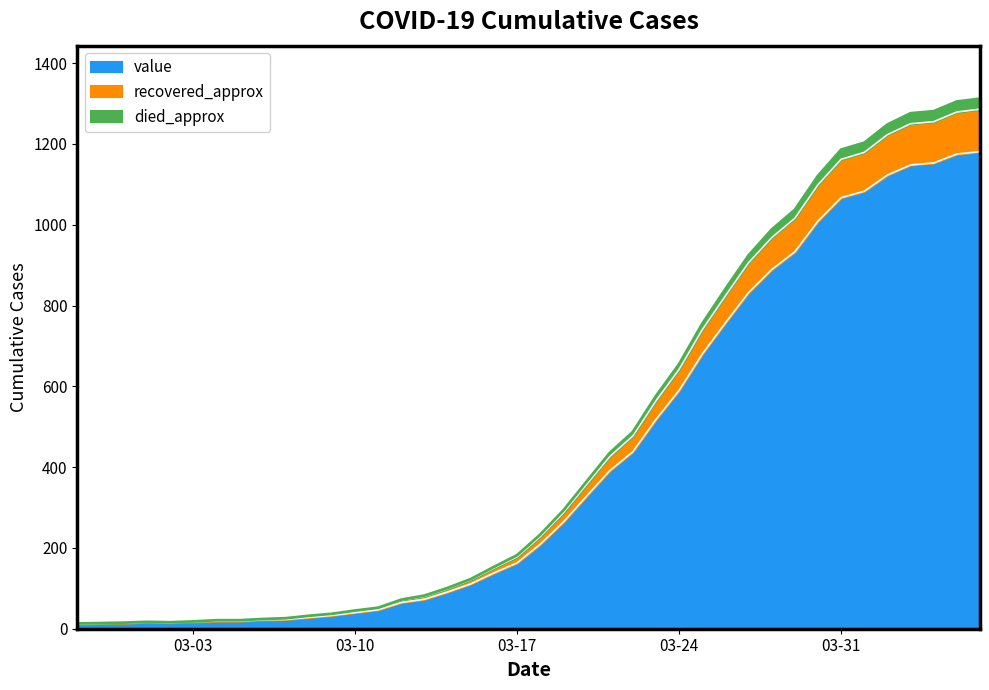

The chart shows a value of 158 at 2020-03-14. True or false?

False